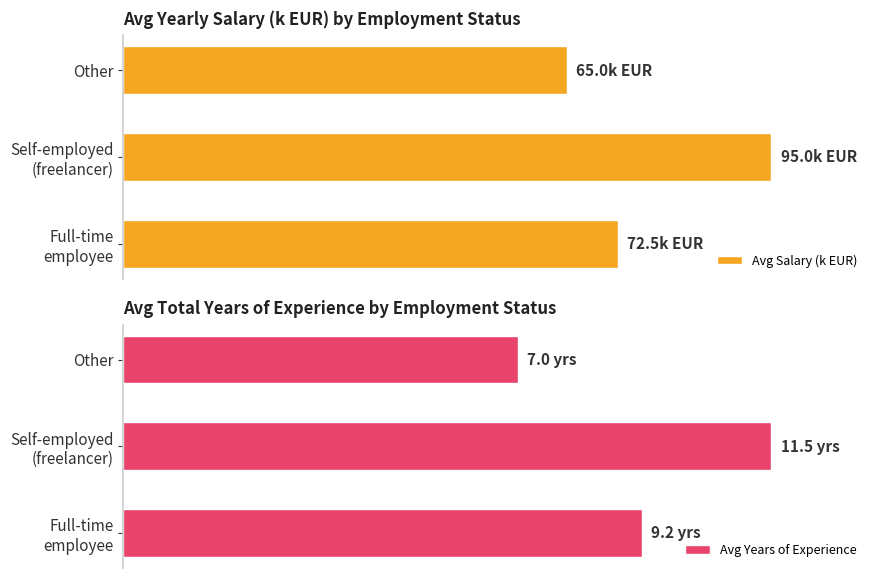

What is the average value of the Avg Salary (k EUR) series?

81.6